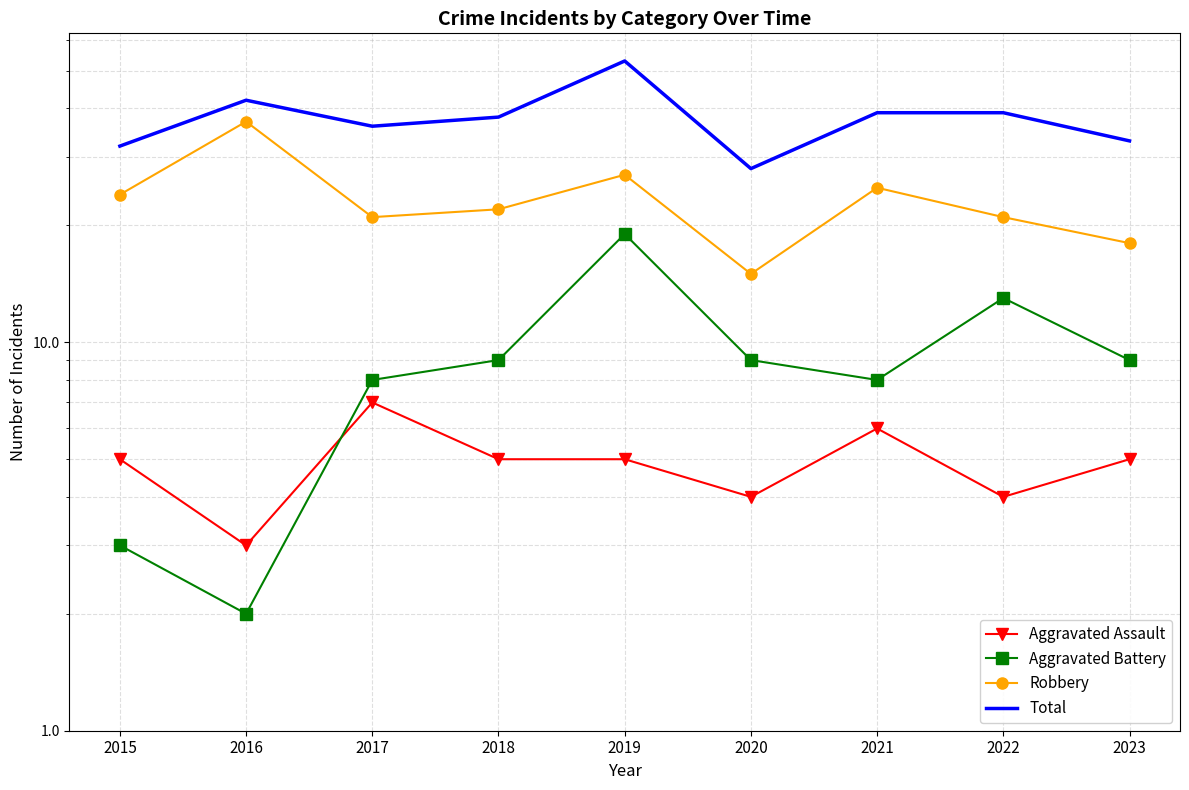

Which has a higher value, 2017 or 2020?

2017